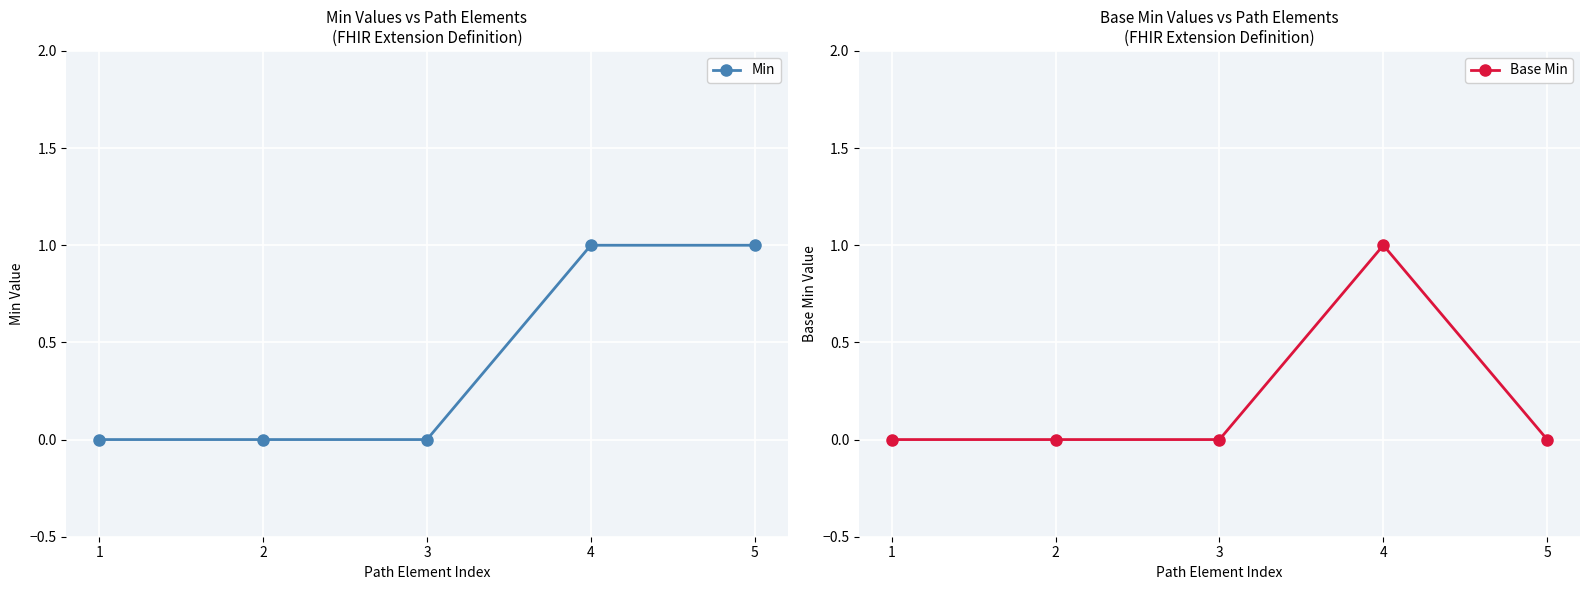

Which category has the highest value in the Min series?

4